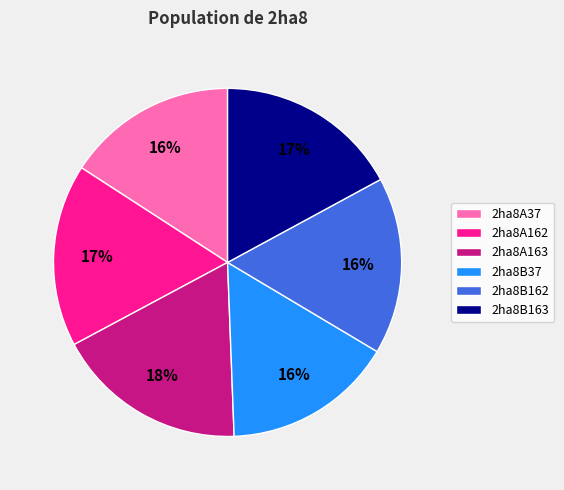

What is the largest slice in the pie chart?

2ha8A163